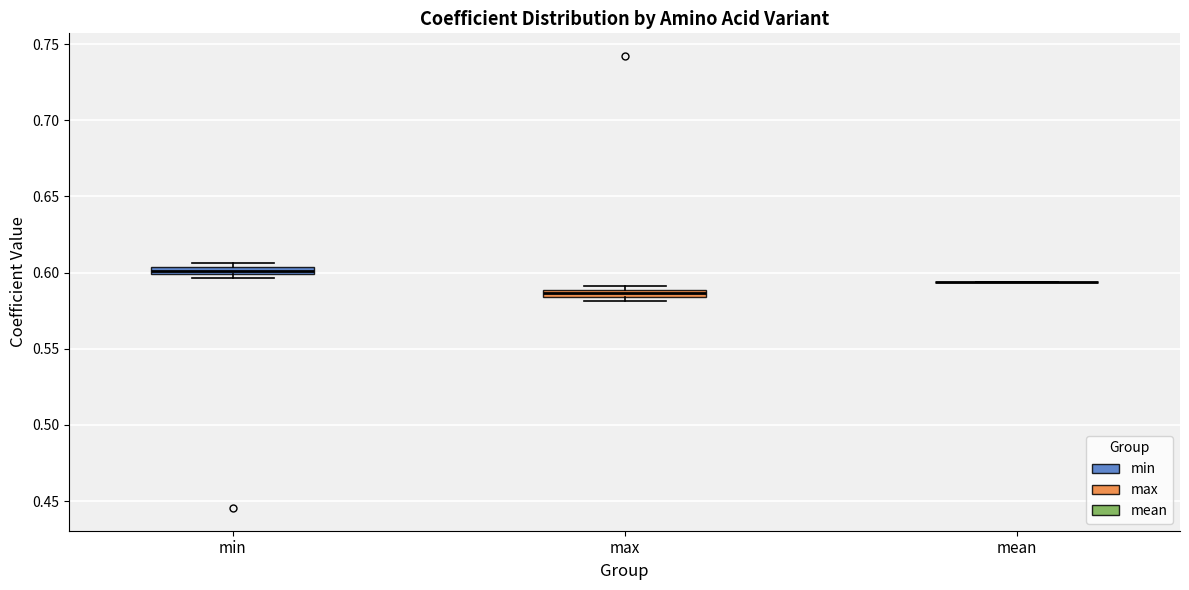

Where is the lower edge of the box for min on the y-axis? The values are not printed on the chart, so give them approximately, as read against the axis.

0.600